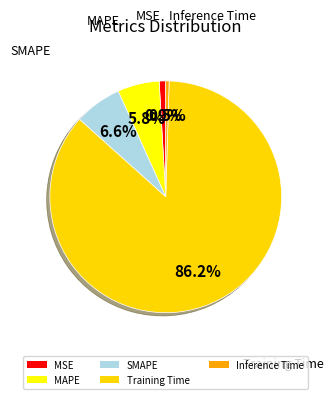

Rank the categories by value from lowest to highest.

Inference Time, MSE, MAPE, SMAPE, Training Time